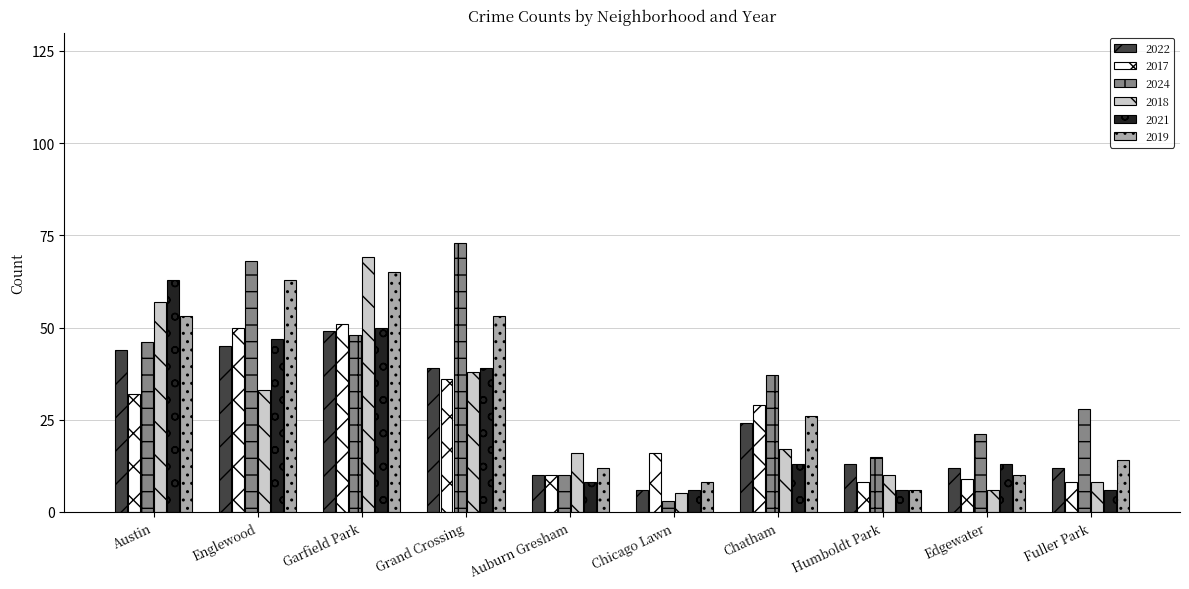

At which label does 2022 reach its minimum?

Chicago Lawn